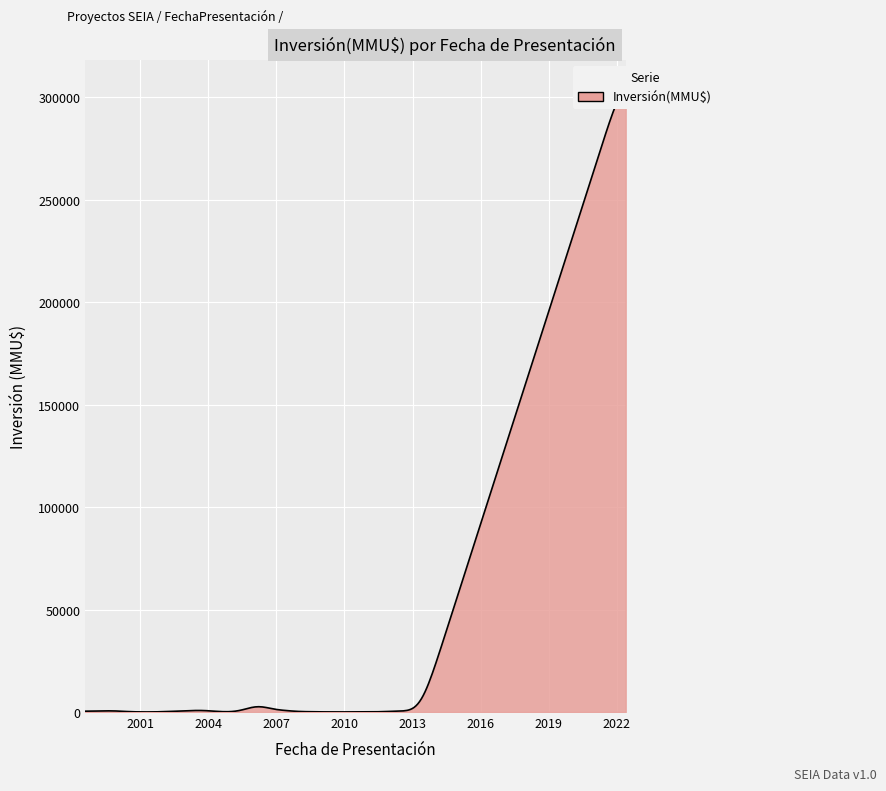

How many values exceed 250?

10